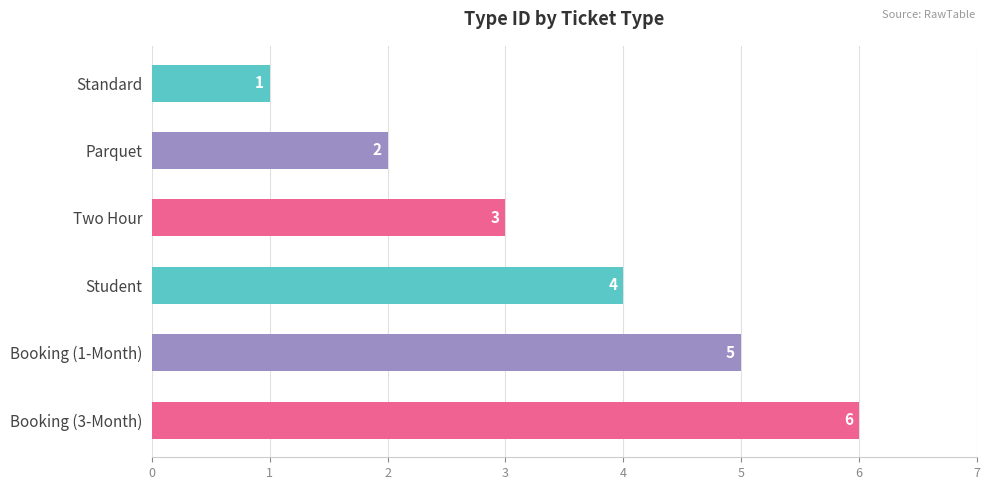

List the labels in order of value, smallest first.

Standard, Parquet, Two Hour, Student, Booking (1-Month), Booking (3-Month)